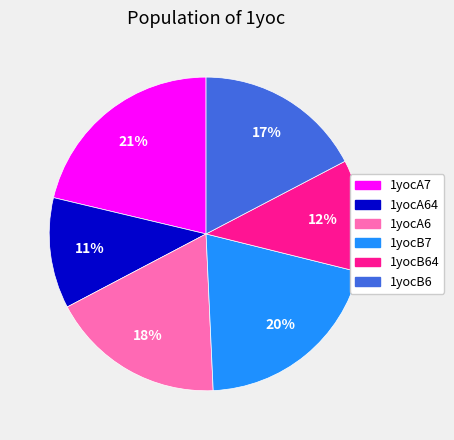

To the nearest percent, what is the average slice percentage?

17%